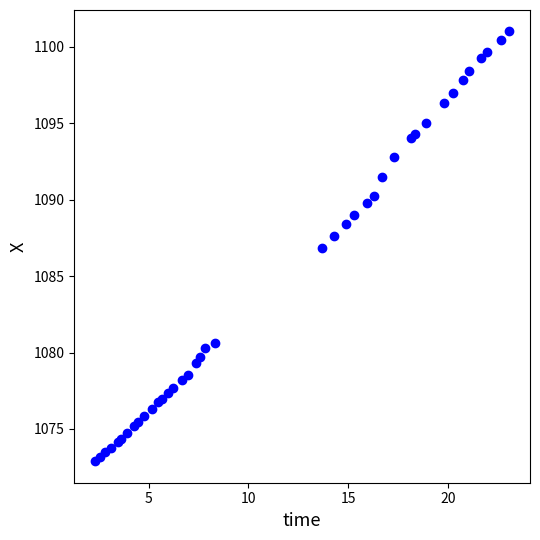

What Y value in the scatter plot is closest to 1086?

1086.8